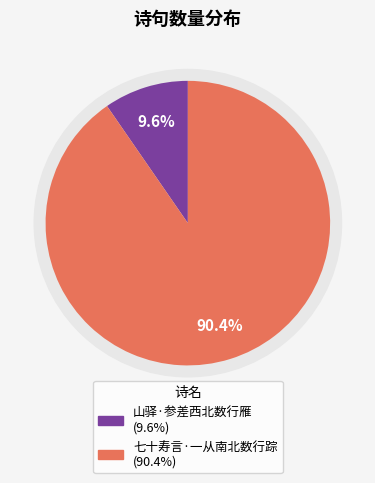

To the nearest percent, what percentage of the pie is 山驿·参差西北数行雁?

10%